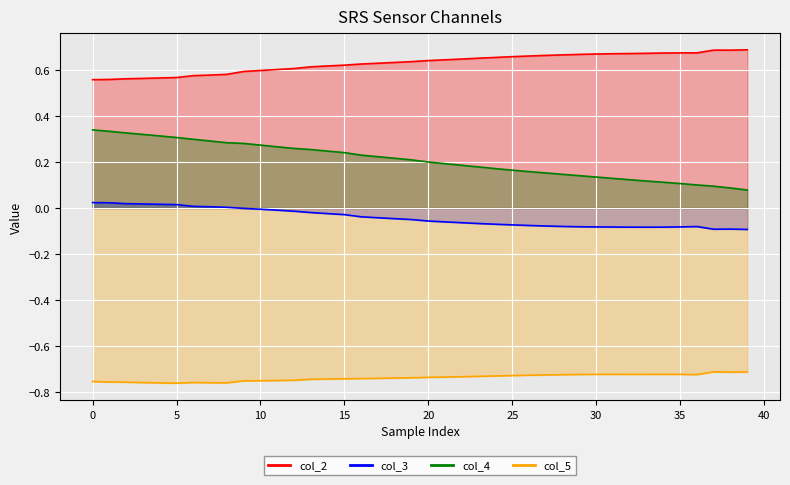

What are all the series names shown in the legend?

col_2, col_3, col_4, col_5